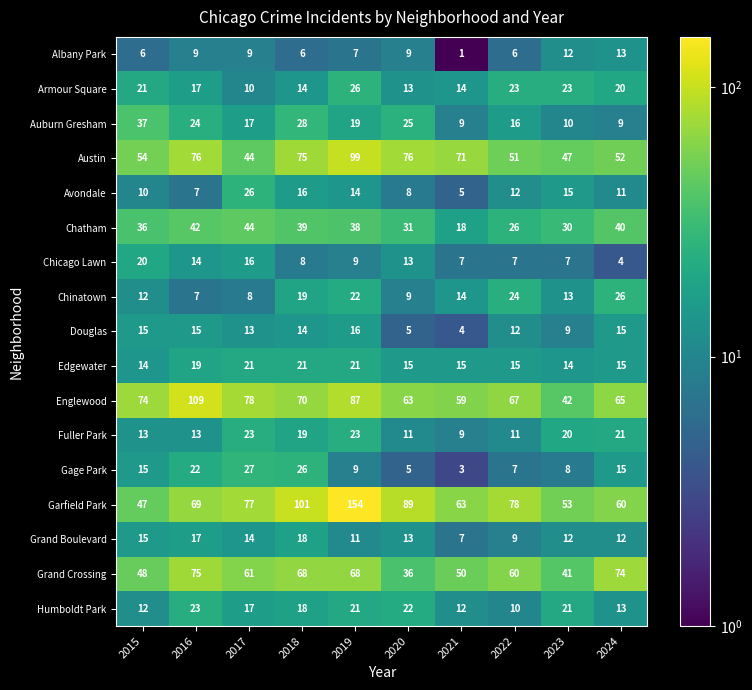

What is the approximate value of Chinatown at 2022, to the nearest 5?

25